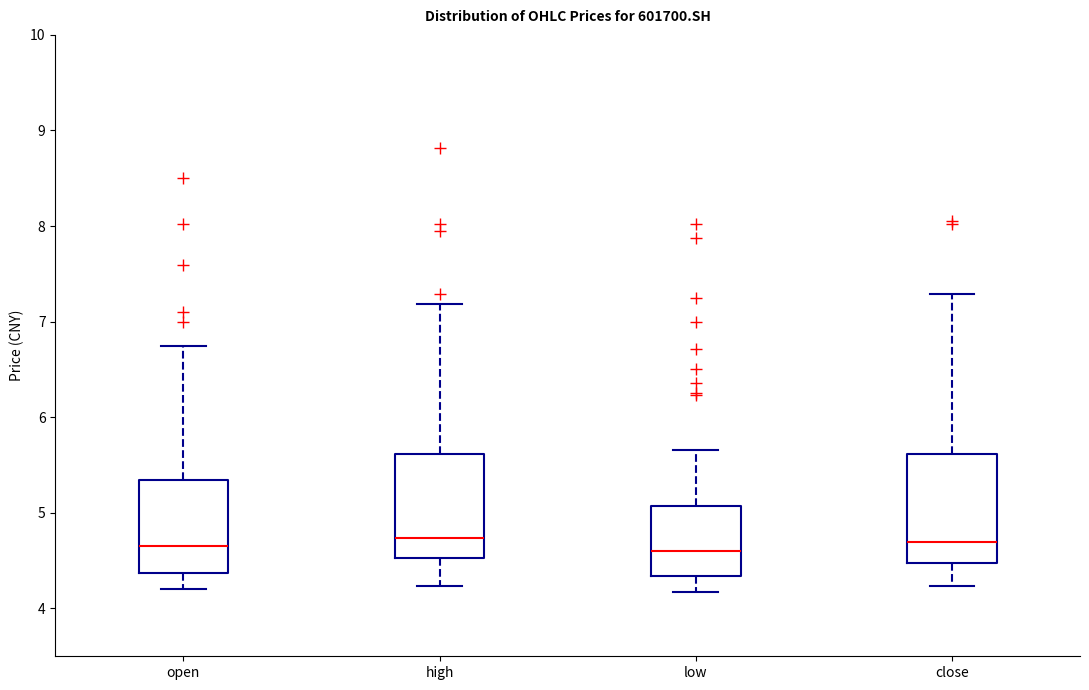

Reading left to right, read every box against the y-axis: the position of its median line, the range the box covers, and the ends of its whiskers. The values are not printed on the chart, so give them approximately, as read against the axis.

open: median 4.7, box 4.4 to 5.3, whiskers 4.2 to 6.8
high: median 4.7, box 4.5 to 5.6, whiskers 4.2 to 7.2
low: median 4.6, box 4.3 to 5.1, whiskers 4.2 to 5.7
close: median 4.7, box 4.5 to 5.6, whiskers 4.2 to 7.3